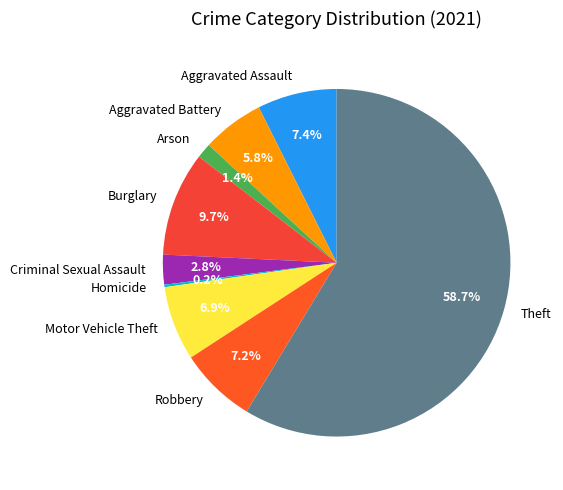

To the nearest percent, what percentage of the pie is Burglary?

10%